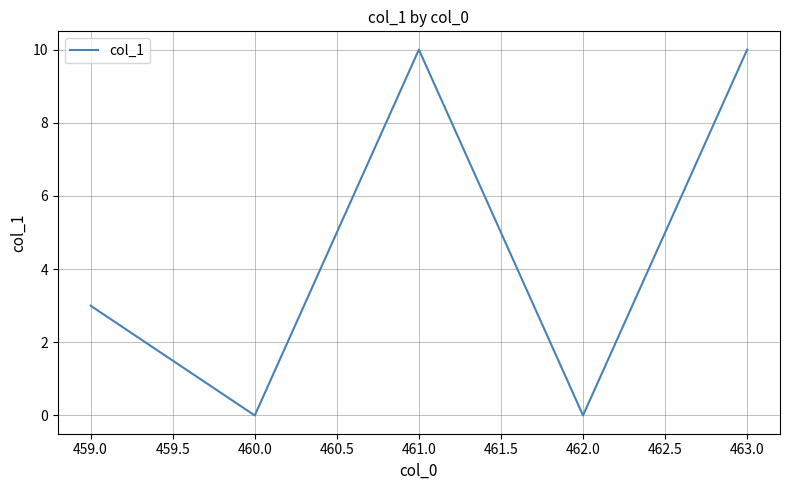

Where is the first local minimum?

460.0